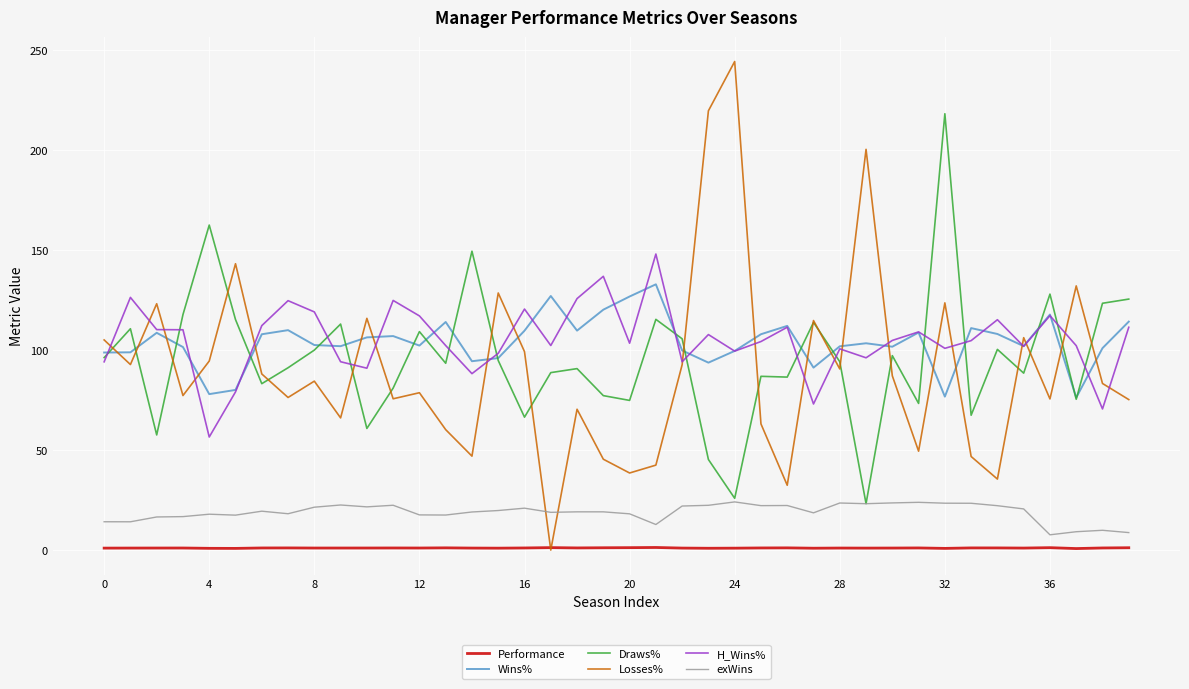

What is the minimum value for Wins%?

76.2